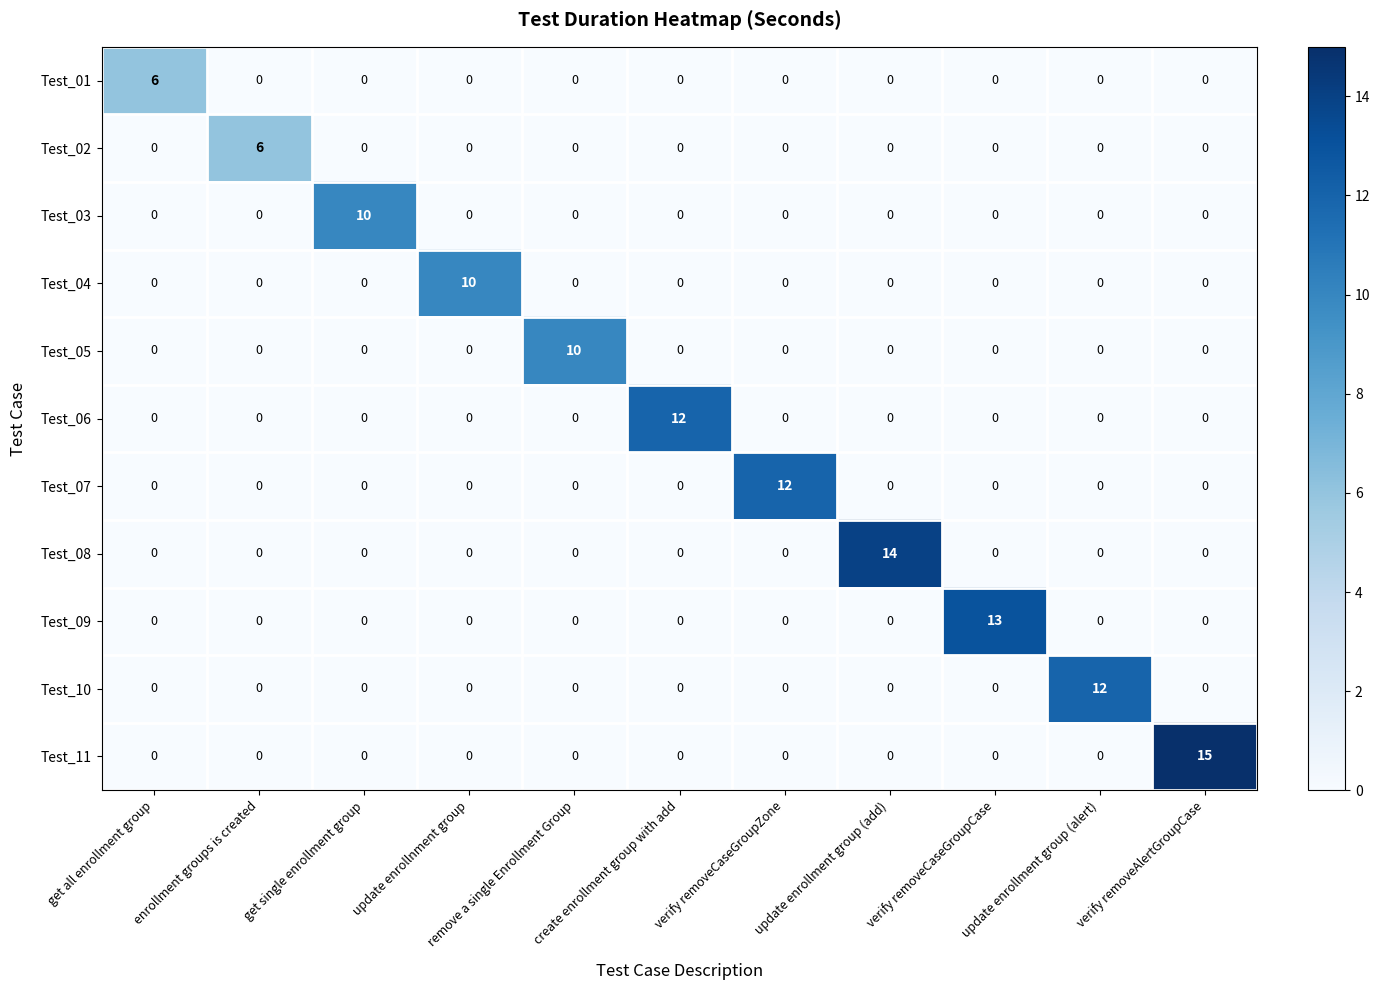

Which series has the largest range (max minus min)?

Test_11